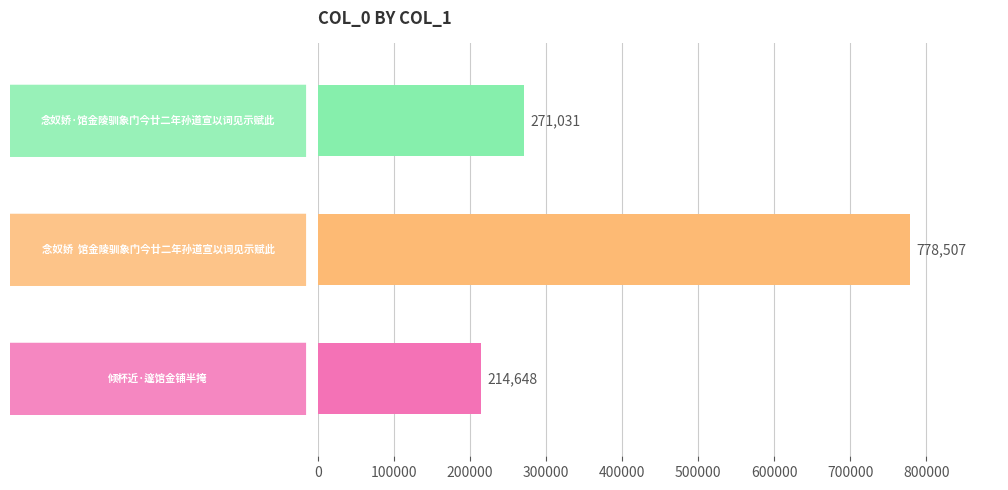

What is the smallest value displayed?

214648